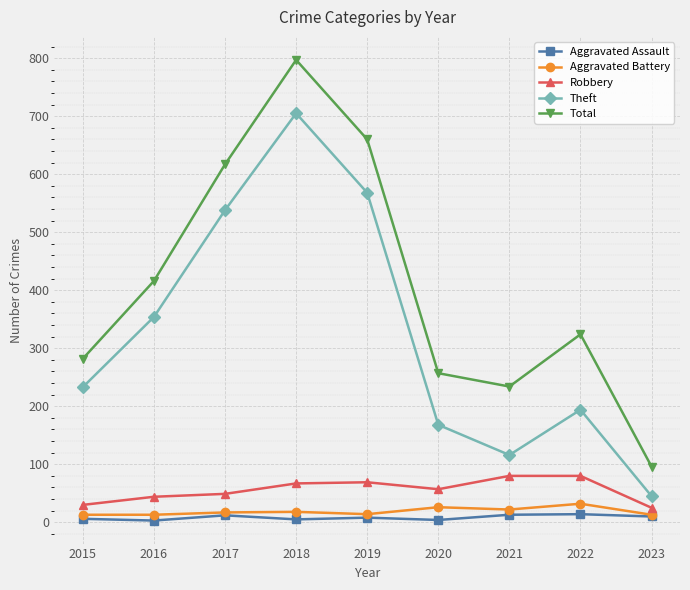

True or false: Robbery and Total intersect in this chart.

False